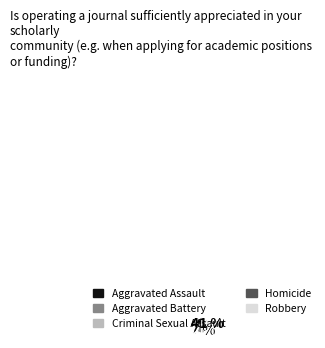

Combined, do Aggravated Battery and Homicide account for over 50%?

No